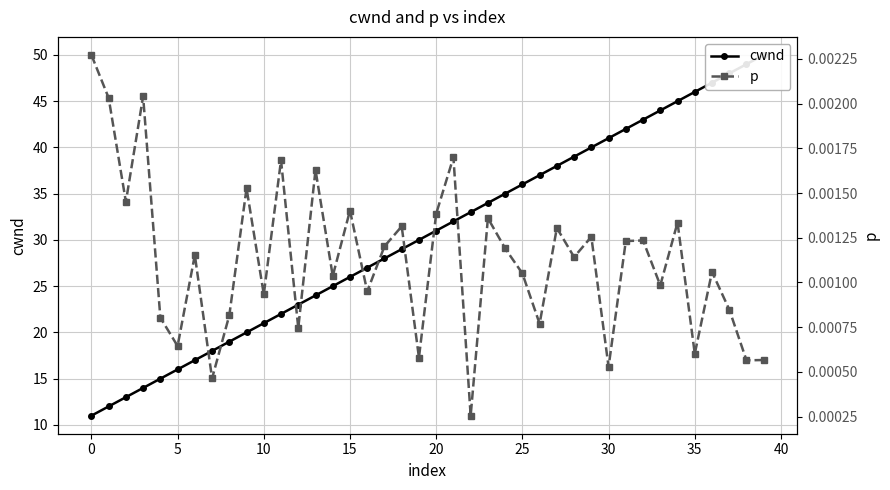

Is the value of cwnd at 29 greater than the value of p at 20?

Yes